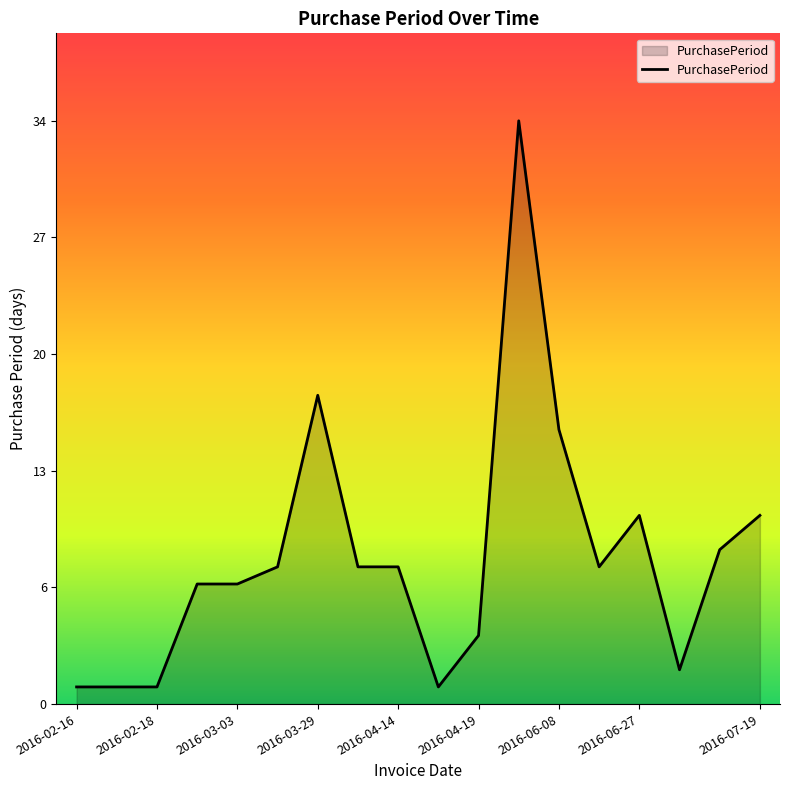

Is this an area chart (filled region under the line)?

Yes